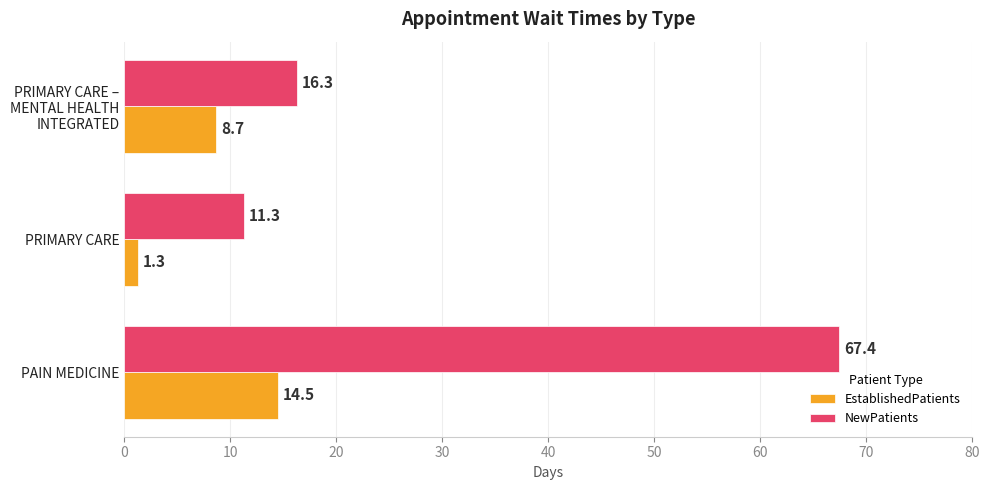

What is the difference between the maximum and minimum values in the NewPatients series?

56.1